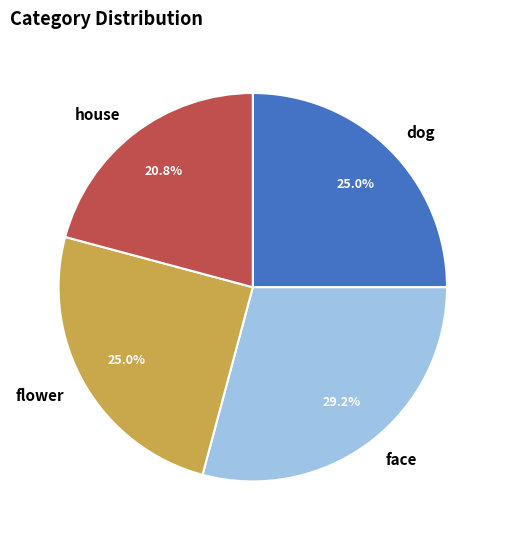

To the nearest percent, what percentage of the pie is house?

21%